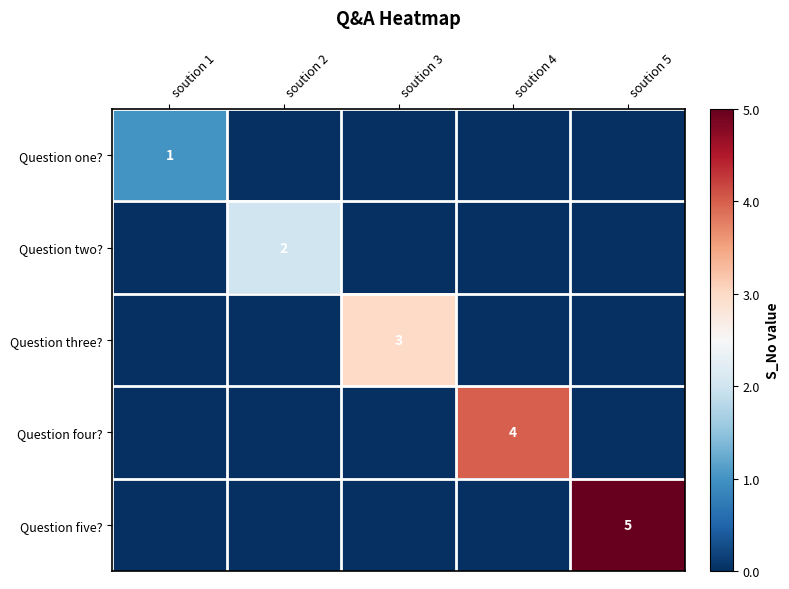

True or false: Question one? has a value of 1 at soution 1.

True